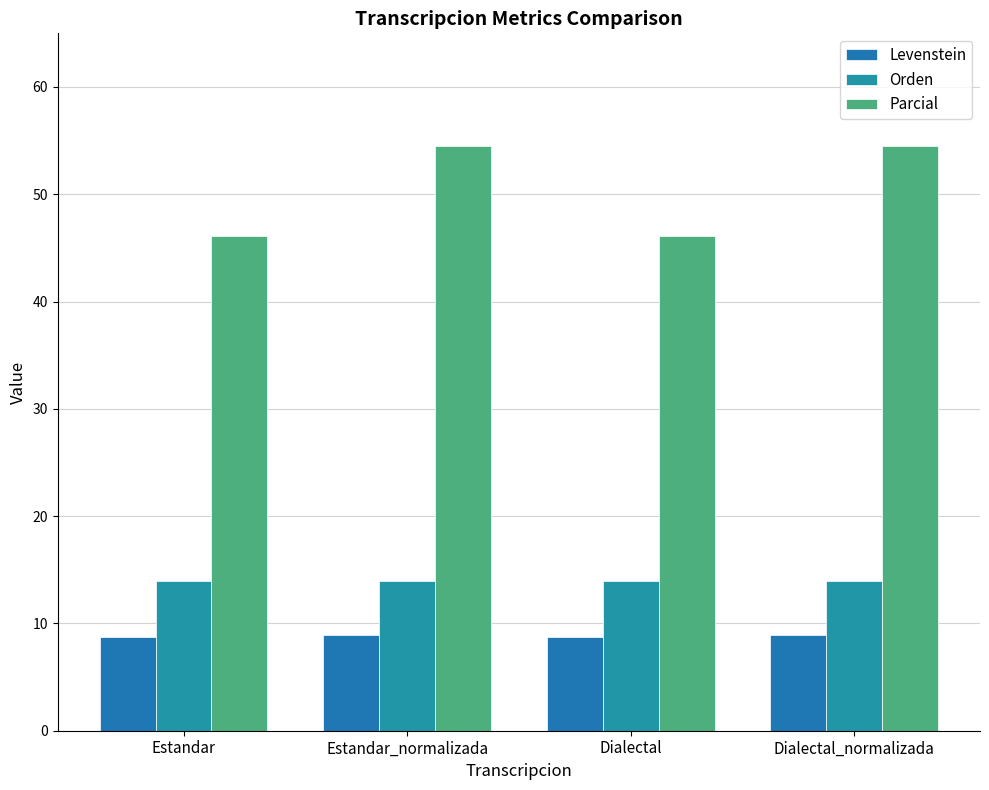

What is the average value of the Parcial series?

50.3